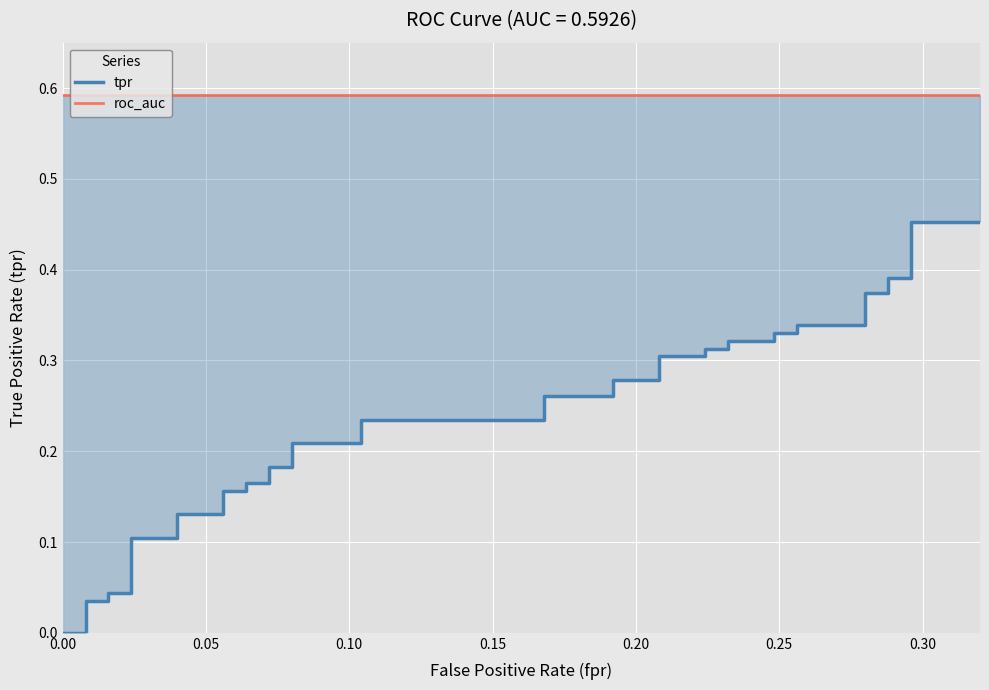

What is the label of the 17th point from the left?

16